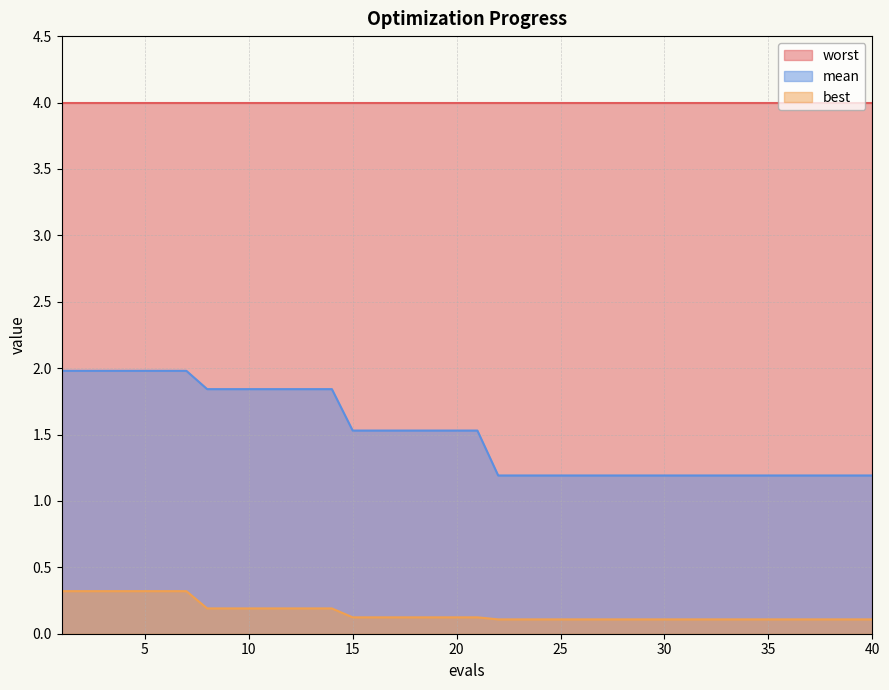

What is the difference between the maximum and second lowest values in the best series?

0.2